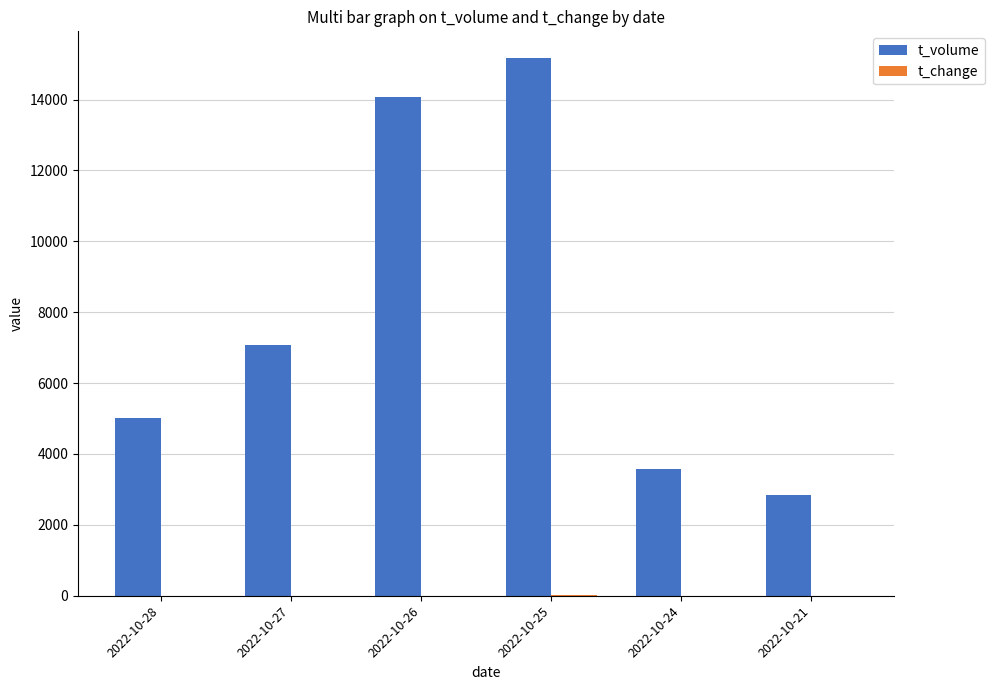

Where is t_volume nearest to the value 9009?

2022-10-27